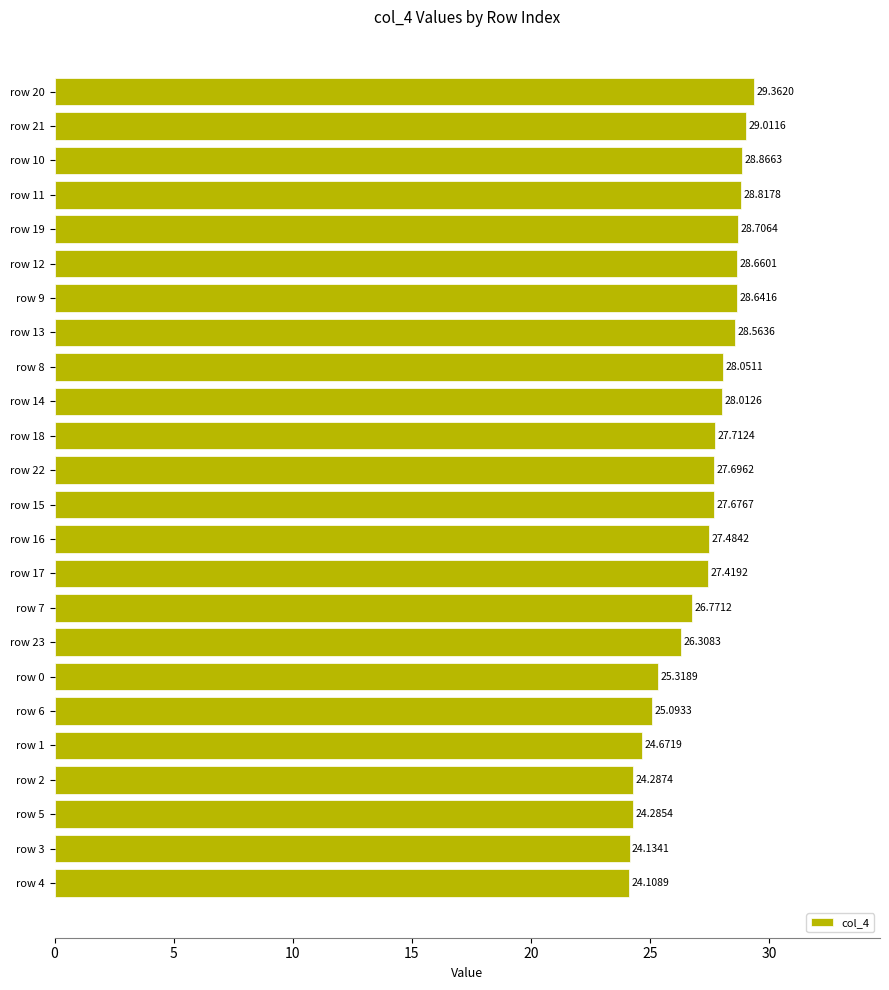

What is the ratio of the value at row 13 to the value at row 21?

1.0